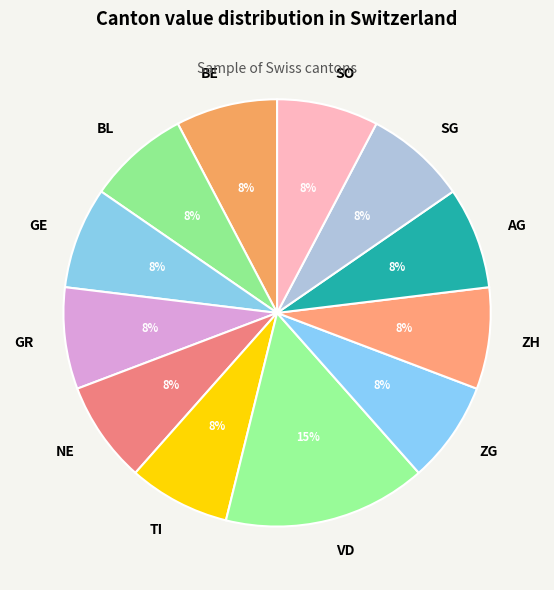

Is the sum of TI and ZG greater than half?

No